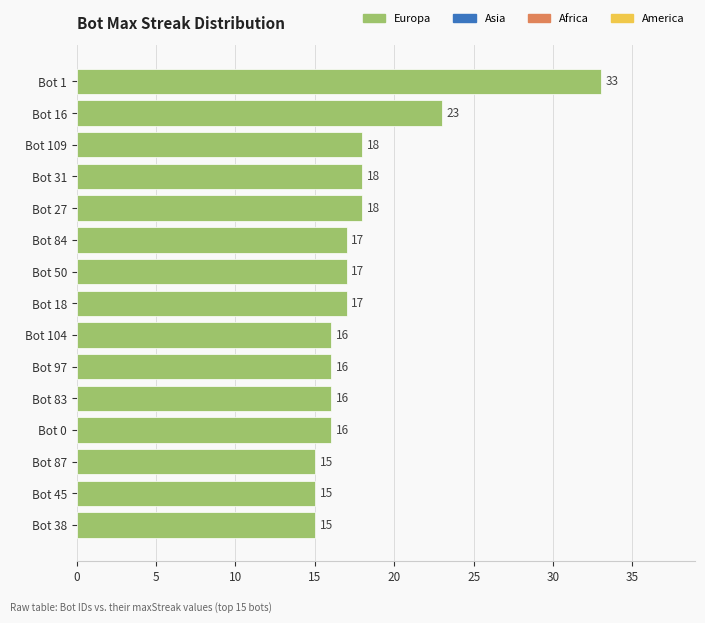

How many distinct data groups are displayed?

1